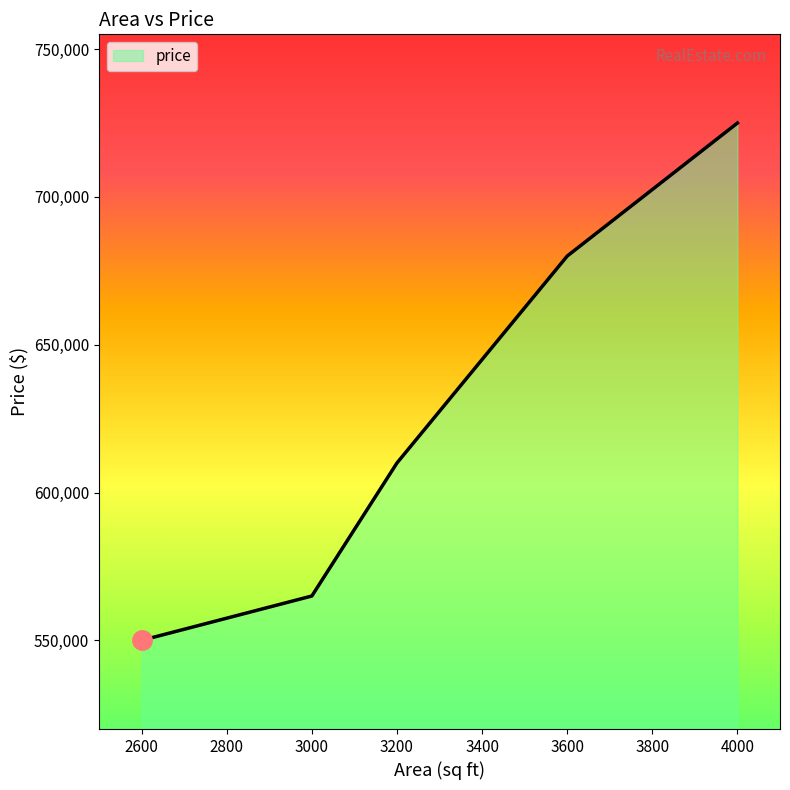

Rank the categories by value from lowest to highest.

2600, 3000, 3200, 3600, 4000